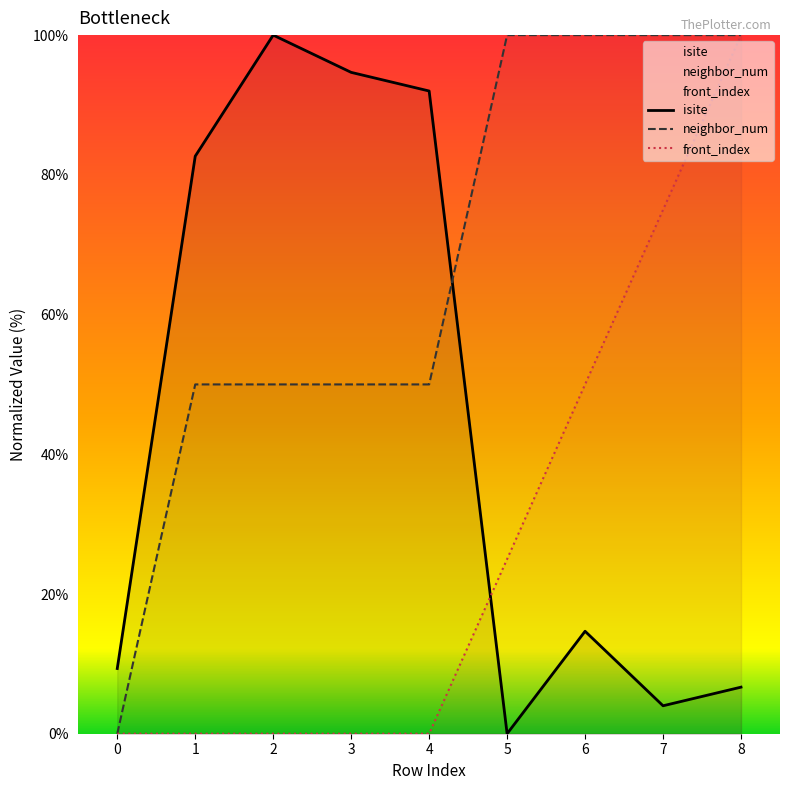

Does the chart display data point markers on the line(s)?

No